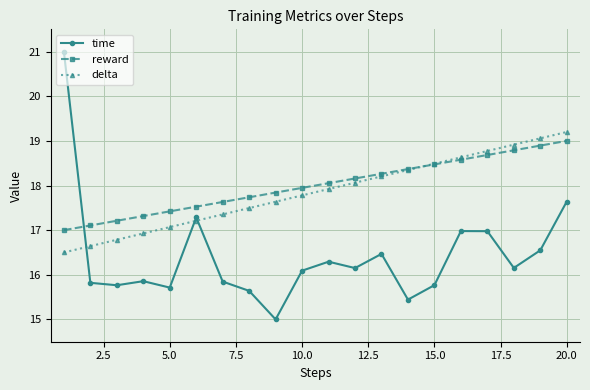

True or false: time and delta intersect in this chart.

True